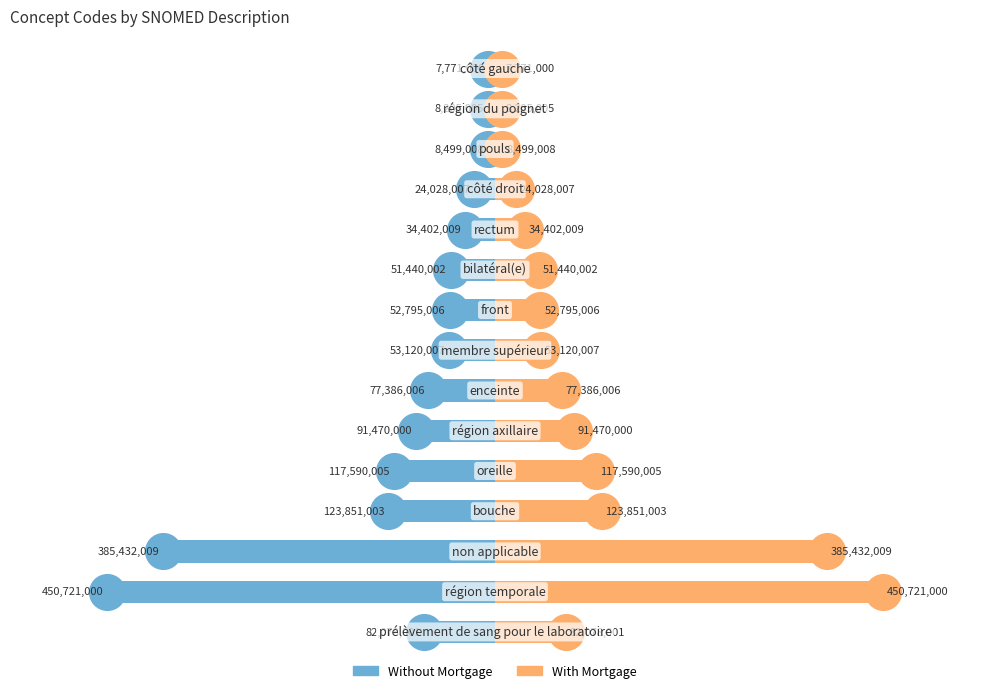

At how many categories does at least one series exceed 0?

15